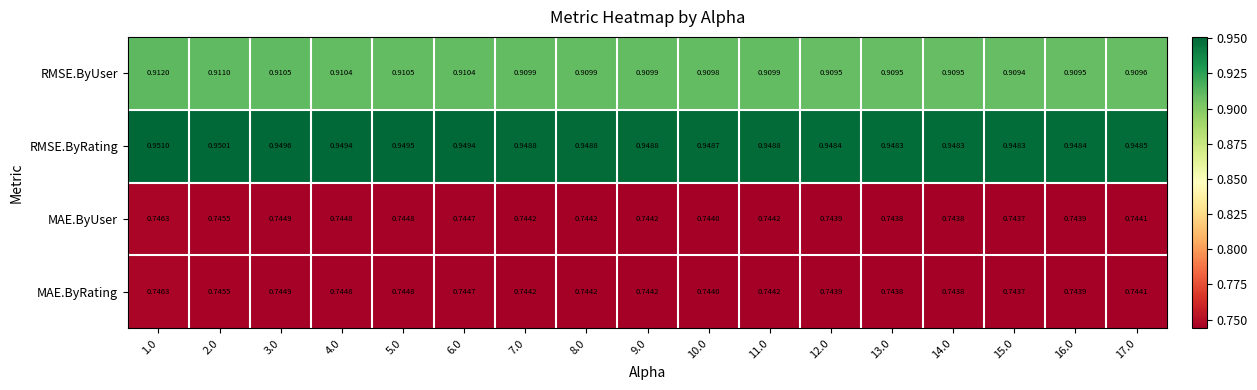

Which series has the largest total across all categories?

RMSE.ByRating